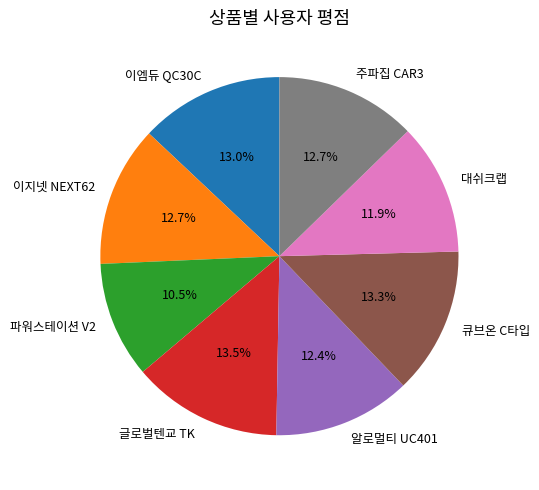

To the nearest percent, what portion does 큐브온 C타입 represent?

13%